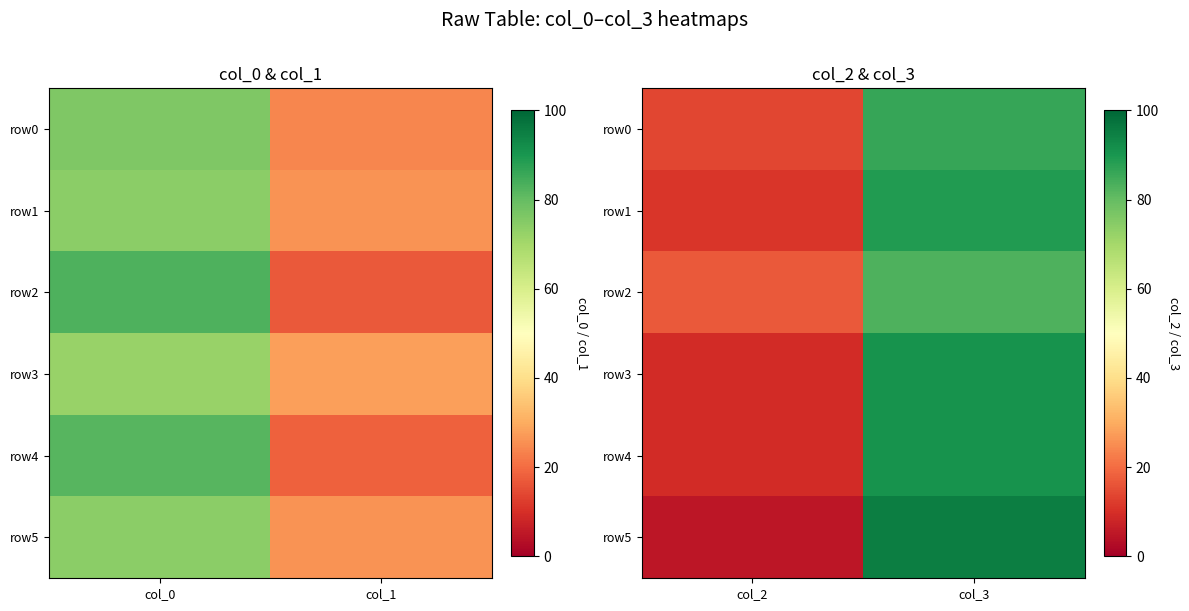

True or false: row1 has a value of 6 at col_2.

False